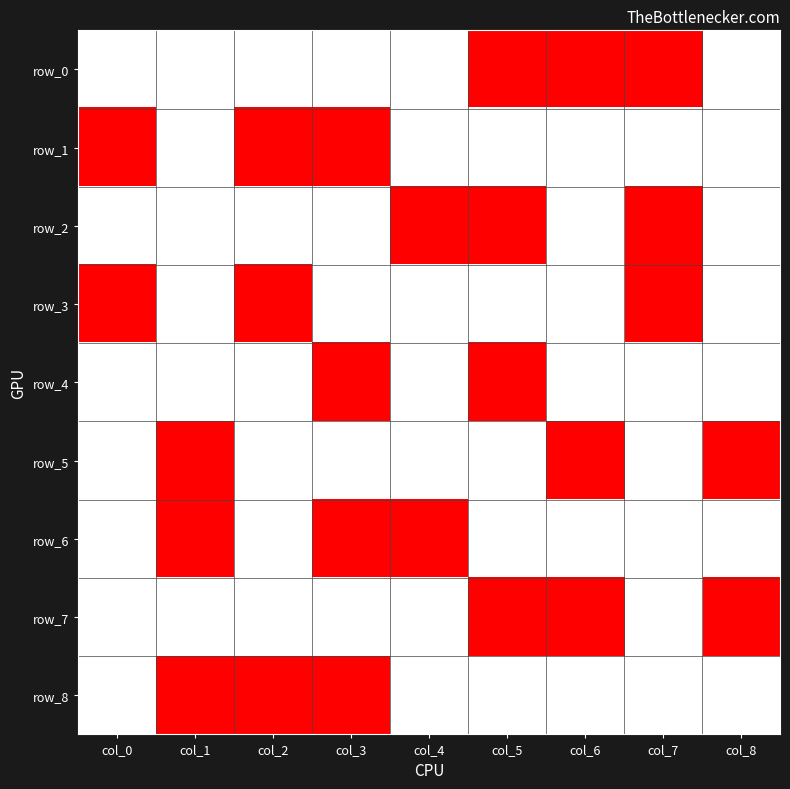

Reading left to right, extract all data points from this chart.

row_0: 0	0	0	0	0	-1	-1	-1	0
row_1: -1	0	-1	-1	0	0	0	0	0
row_2: 0	0	0	0	-1	-1	0	-1	0
row_3: -1	0	-1	0	0	0	0	-1	0
row_4: 0	0	0	-1	0	-1	0	0	0
row_5: 0	-1	0	0	0	0	-1	0	-1
row_6: 0	-1	0	-1	-1	0	0	0	0
row_7: 0	0	0	0	0	-1	-1	0	-1
row_8: 0	-1	-1	-1	0	0	0	0	0